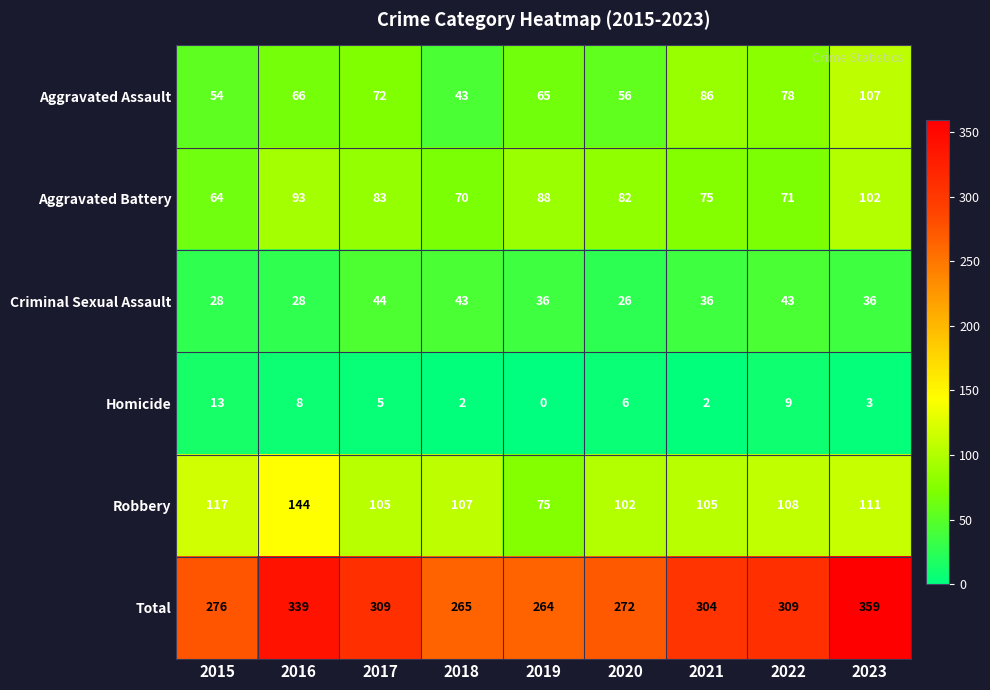

The Criminal Sexual Assault series shows 36 at 2021. True or false?

True